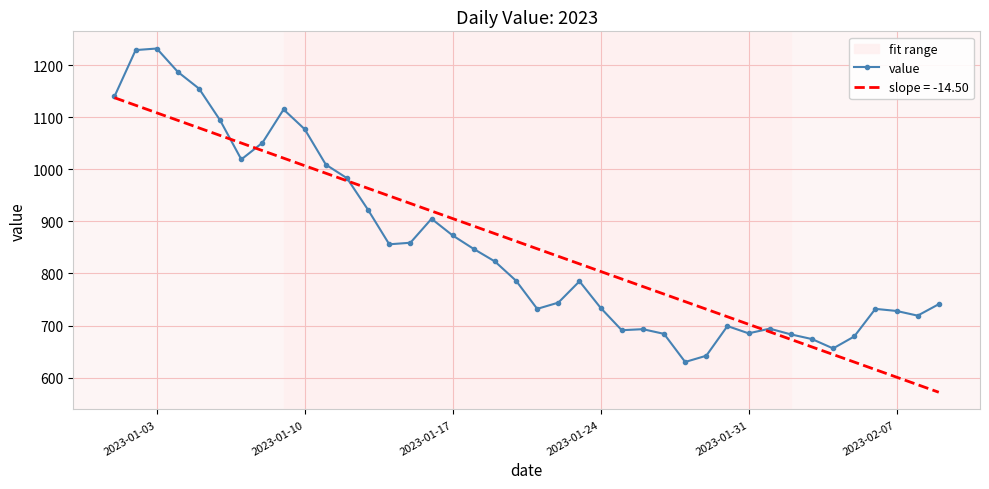

Which series has the largest range (max minus min)?

value